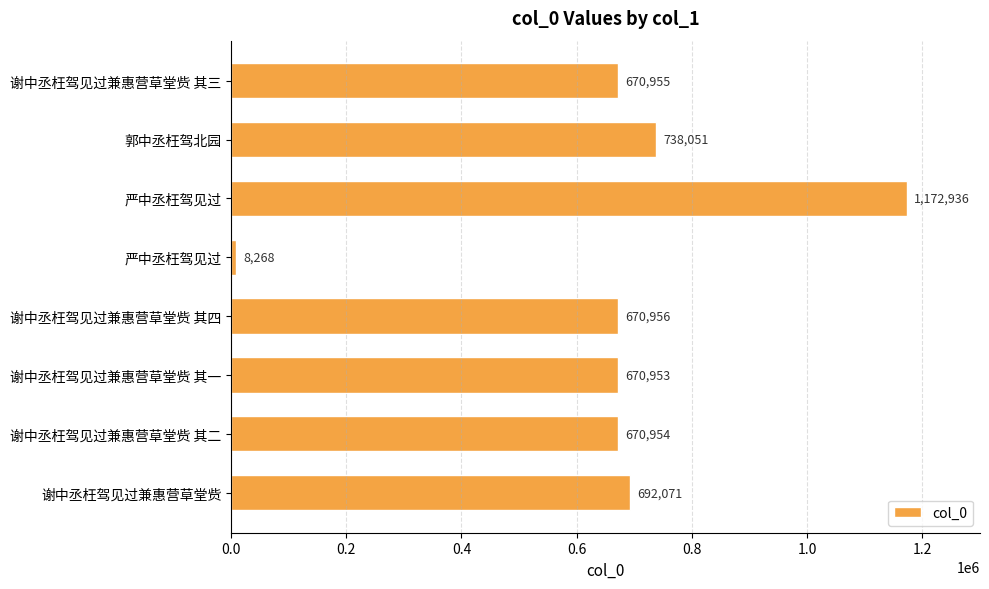

Where is the data nearest to the value 590602?

谢中丞枉驾见过兼惠营草堂赀 其一